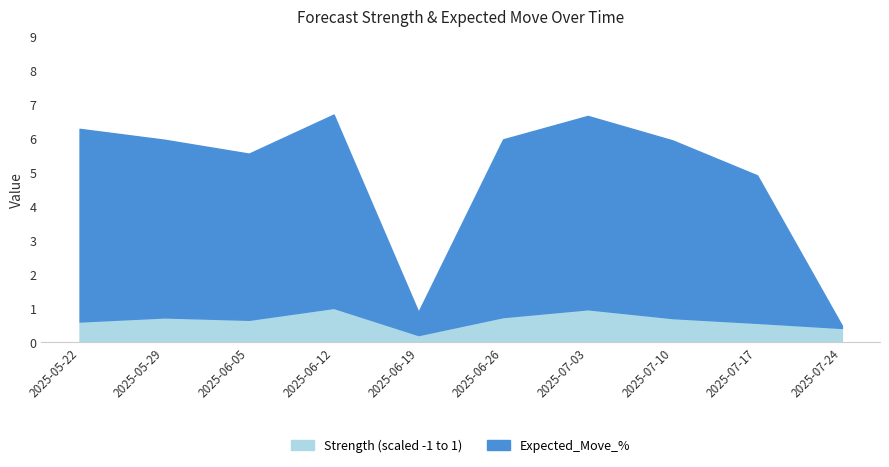

True or false: Expected_Move_% has more than 2 interior local peaks.

False